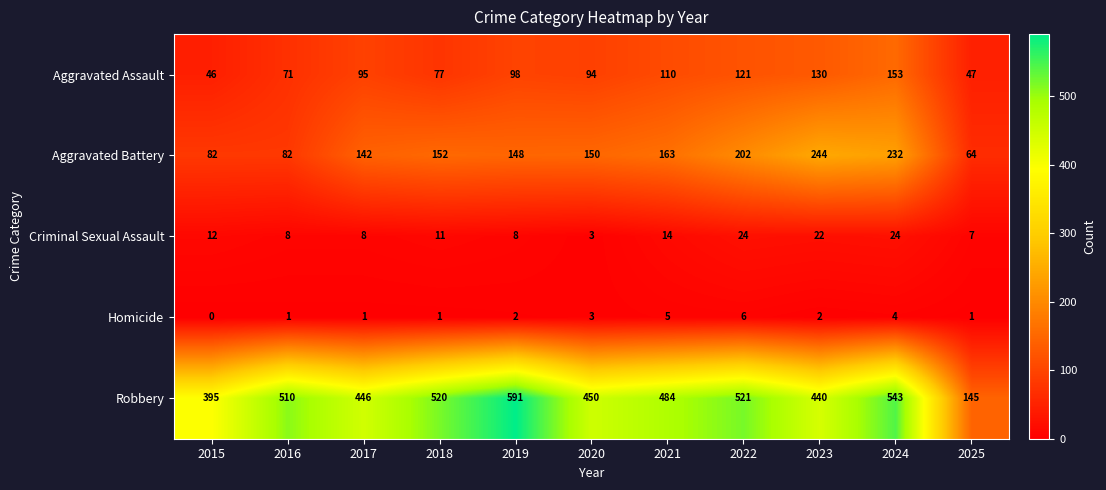

Read the Aggravated Battery value at 2019, to the nearest 10.

150